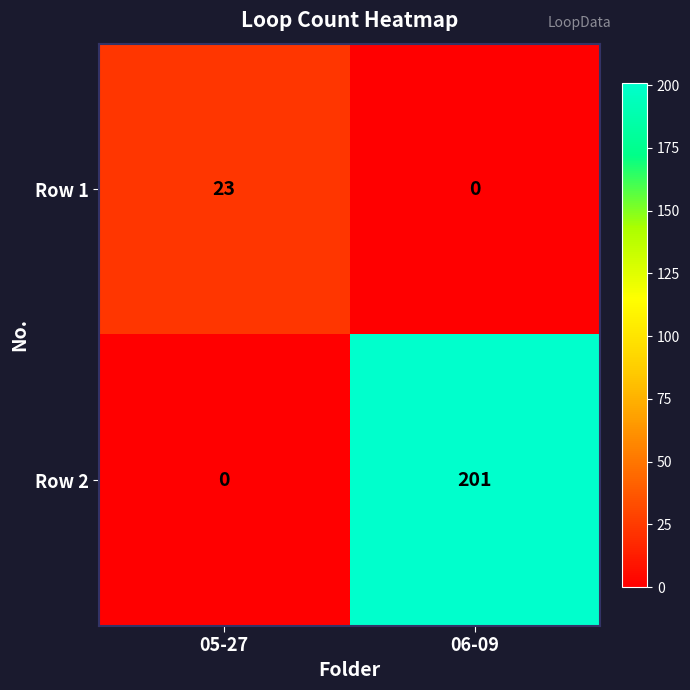

At which category is the sum across all series the highest?

06-09